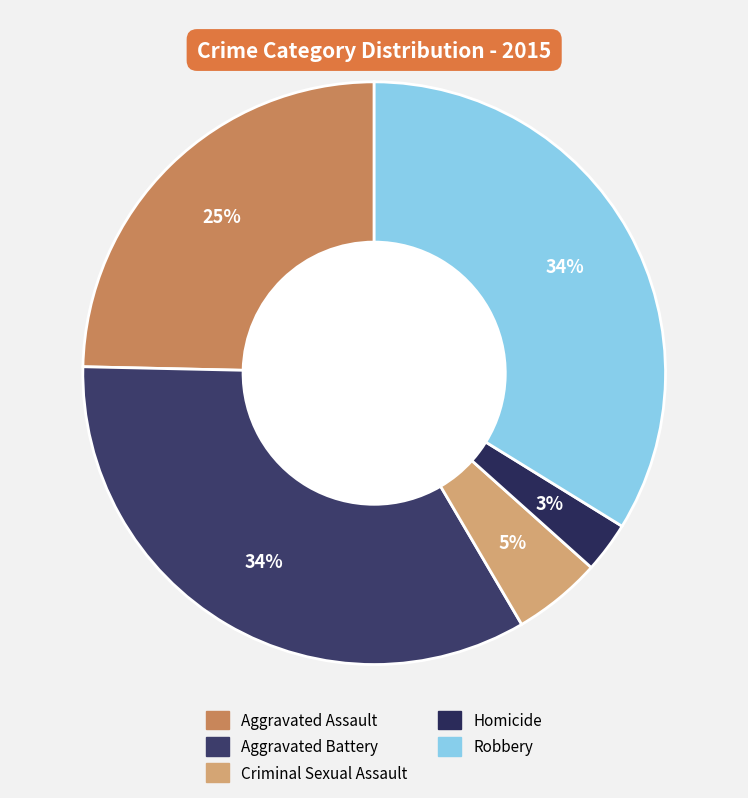

How many segments does this pie chart have?

5